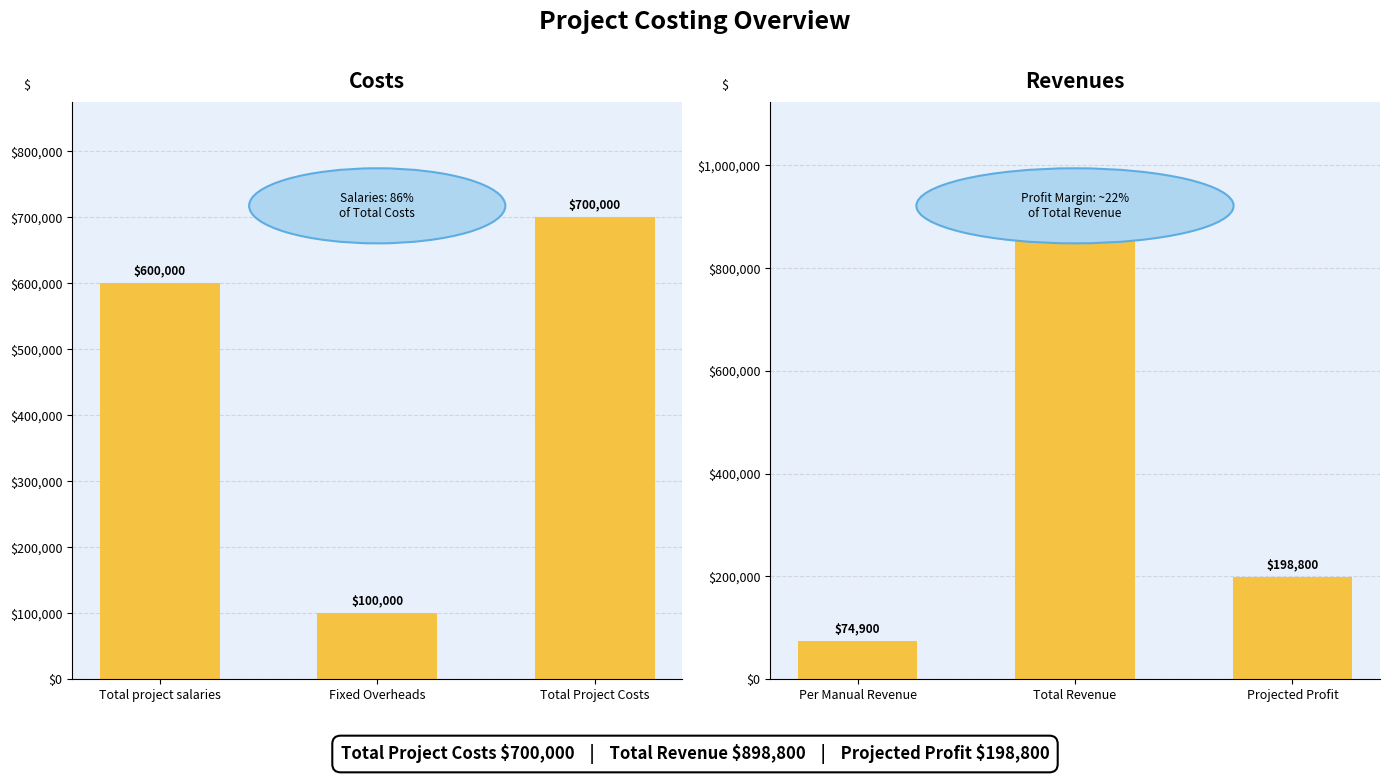

How many data points does each series have?

3